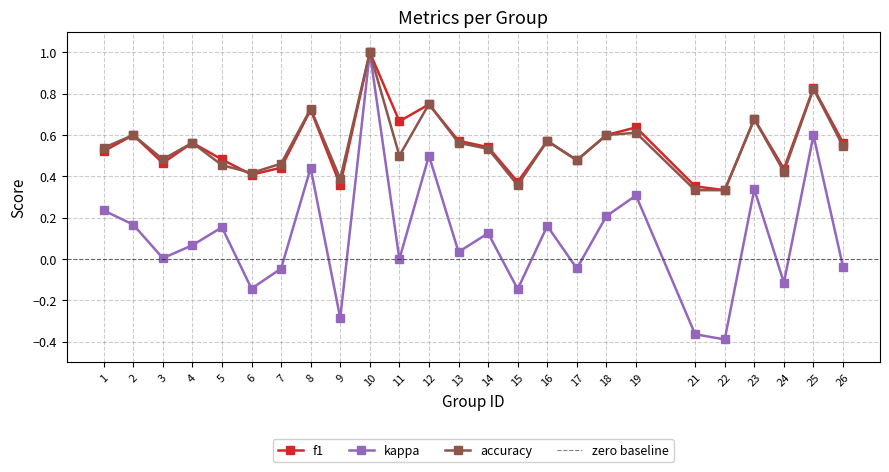

Which series has the largest range (max minus min)?

kappa